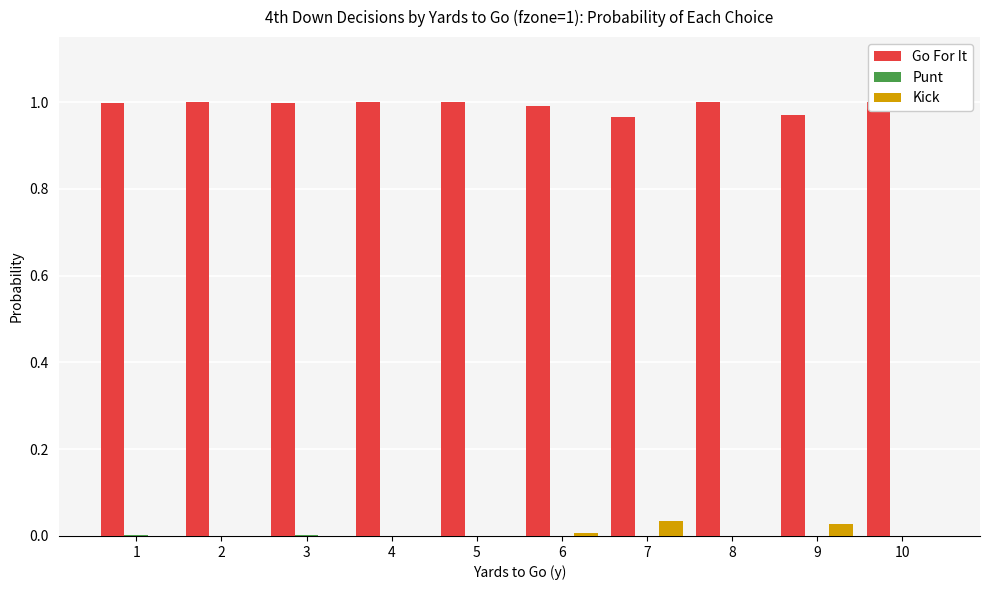

The value of Punt at 6 is 0.0. True or false?

True